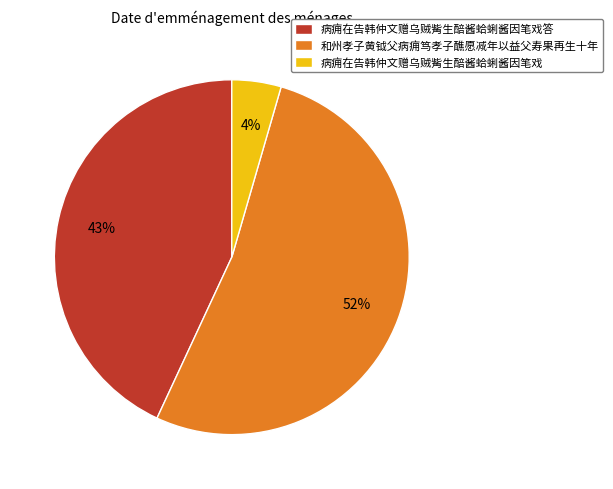

Count the number of slices in the pie.

3